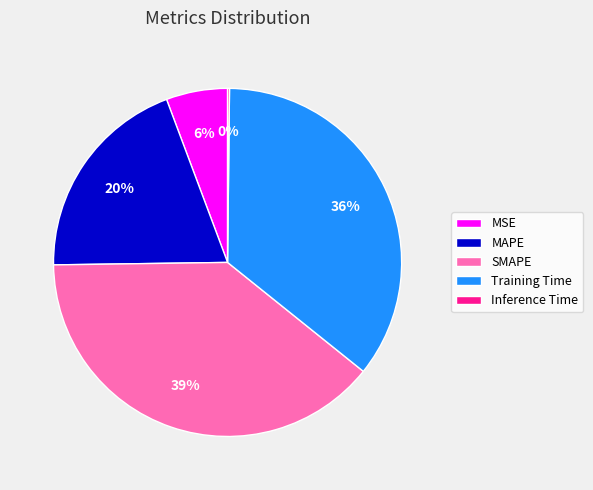

Which slice is the largest?

SMAPE